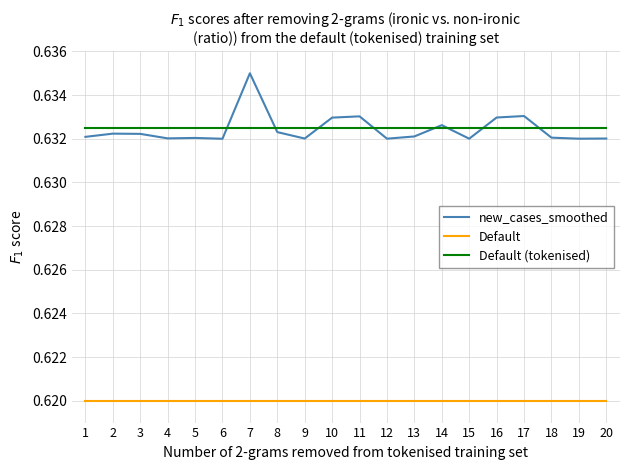

Is the value of new_cases_smoothed at 7 greater than the value of Default at 16?

Yes